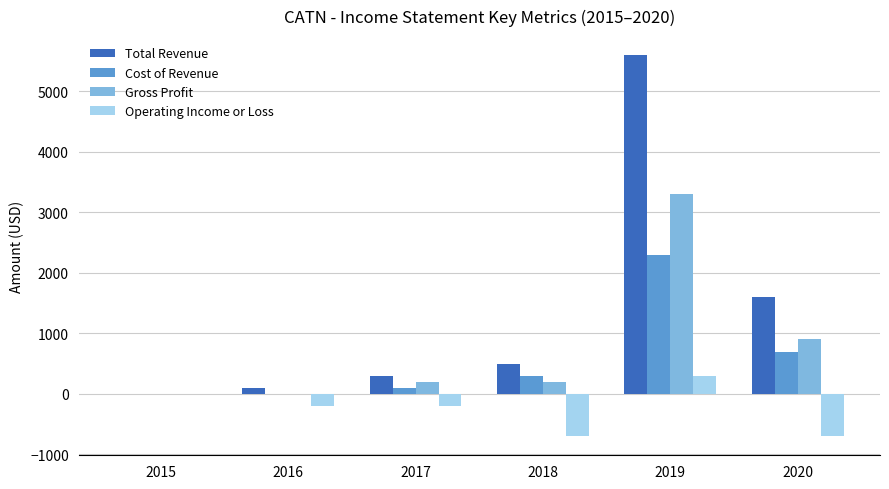

How many positive values does the Total Revenue series have?

5